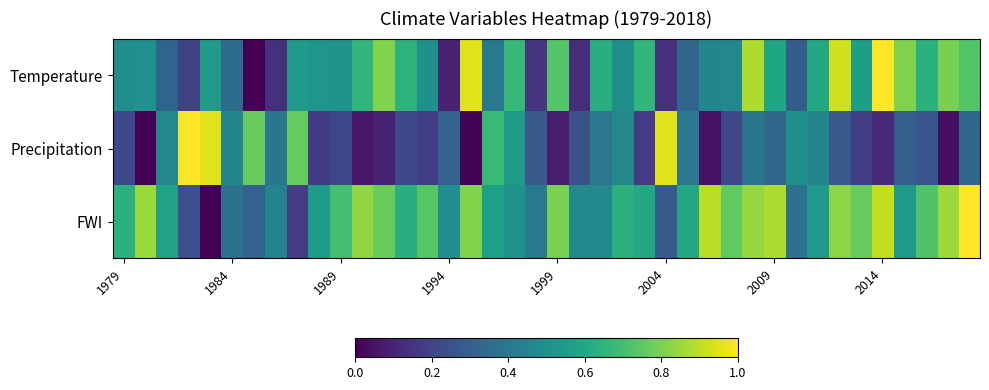

How many data points does each series have?

40